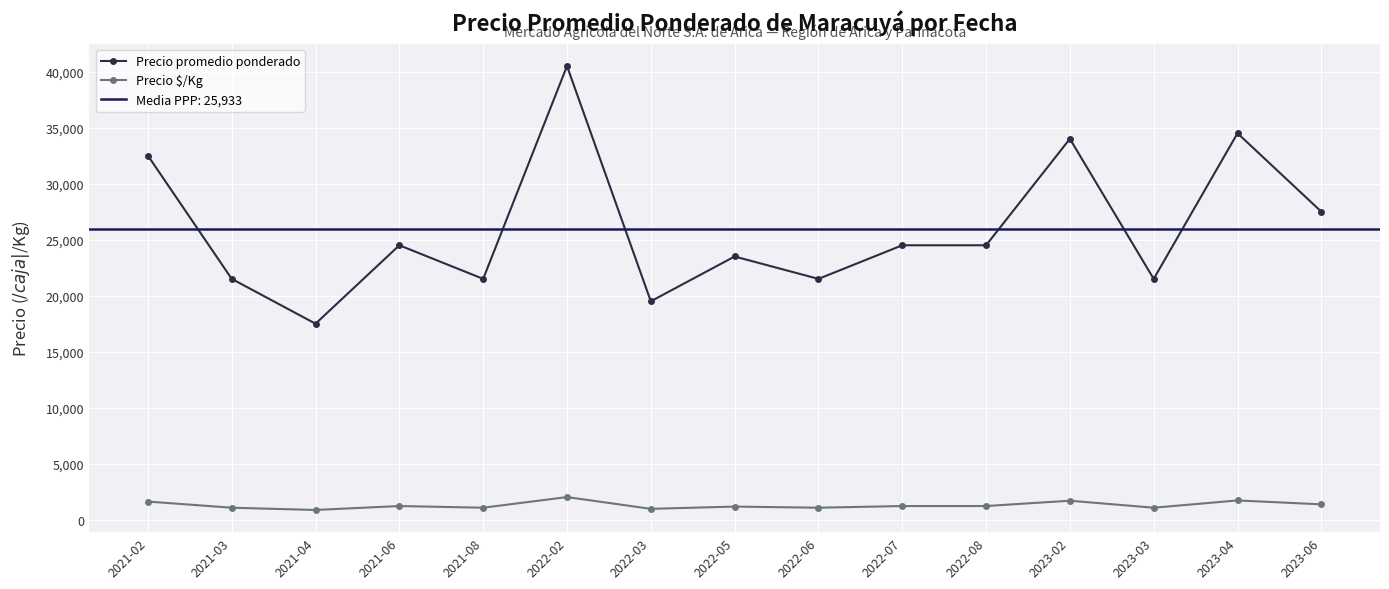

True or false: Precio $/Kg and Precio promedio ponderado cross at least once.

False